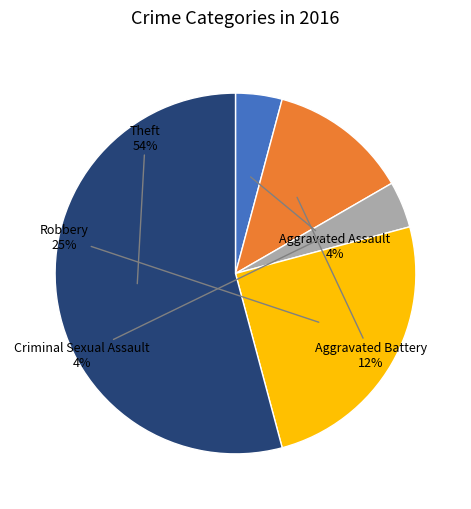

Combined, do Theft and Aggravated Assault account for over 50%?

Yes